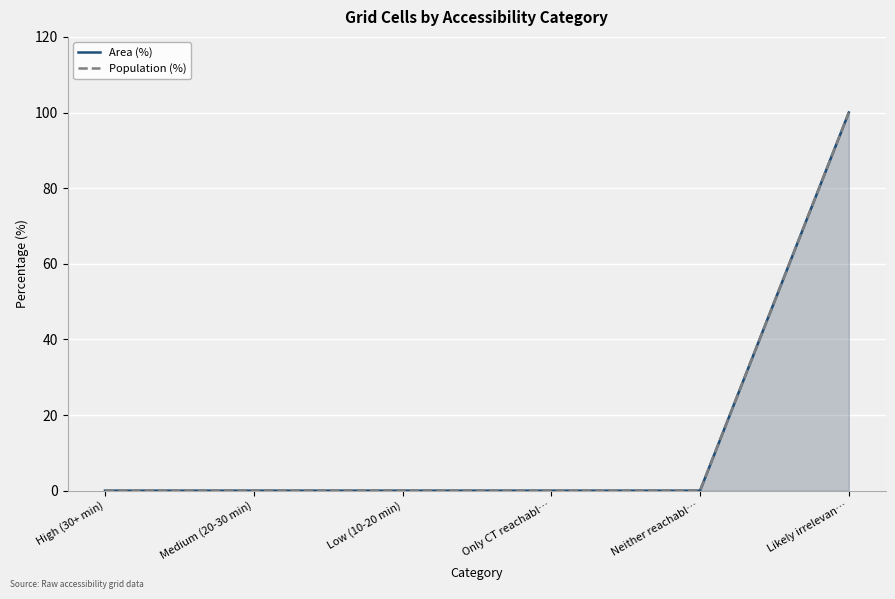

What is the label of the 4th point from the right?

Low (10-20 min)